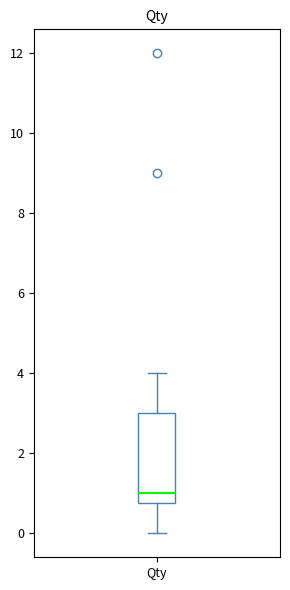

Read this box plot against the y-axis: the position of the median line, the range covered by the box, and the ends of both whiskers. The values are not printed on the chart, so give them approximately, as read against the axis.

median 1.0, box 0.8 to 3.0, whiskers 0.0 to 4.0